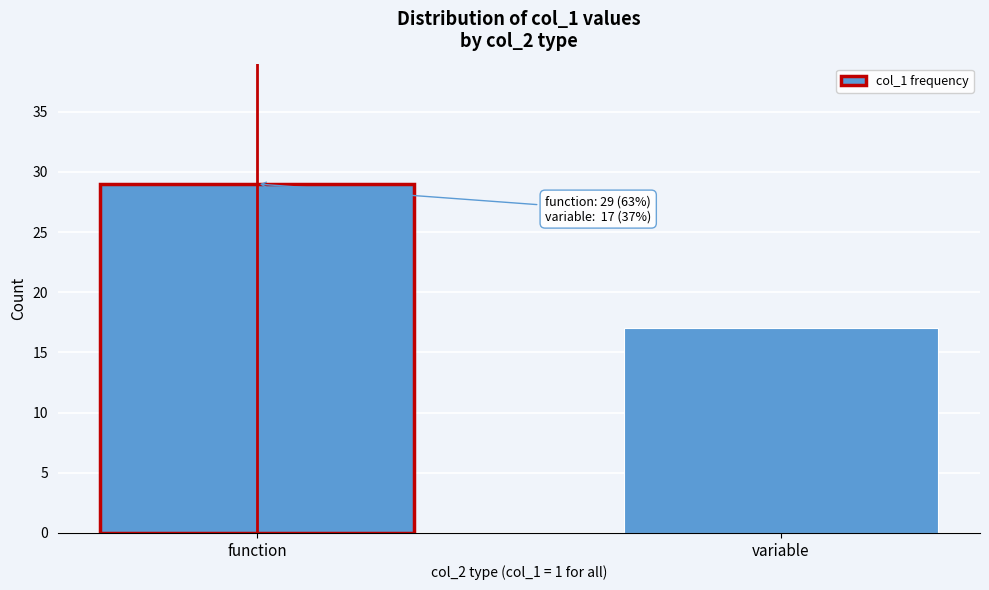

Reading left to right, list all the values displayed in this chart.

29	17